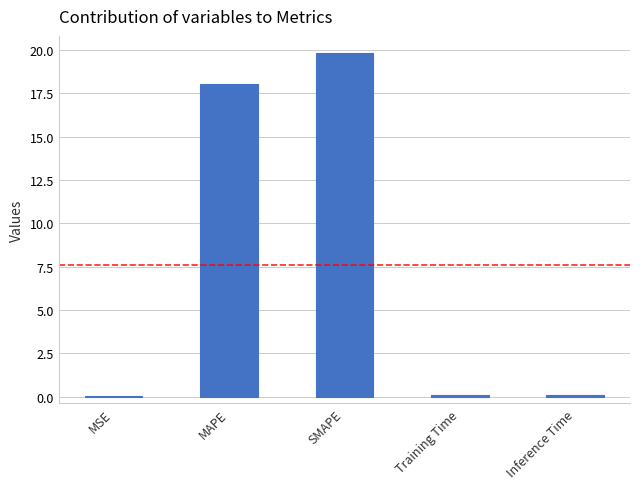

At which category does the chart reach its peak across all series?

SMAPE